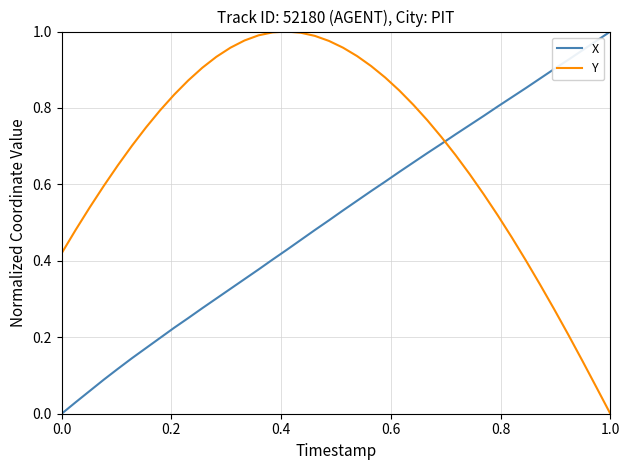

Rank the series by their average value, from lowest to highest.

X, Y